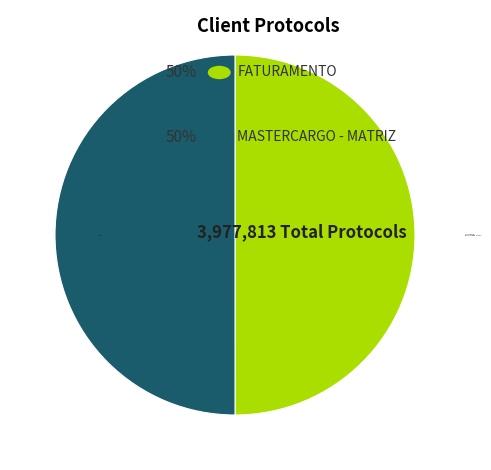

Do MASTERCARGO - MATRIZ and FATURAMENTO together represent more than half of the pie?

Yes